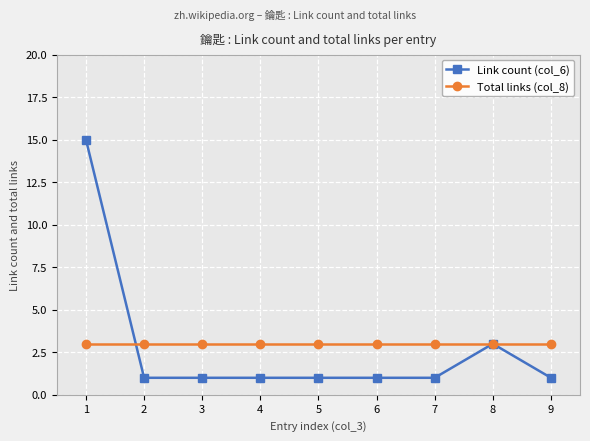

What is the difference between the second highest and minimum values in the Link count (col_6) series?

2